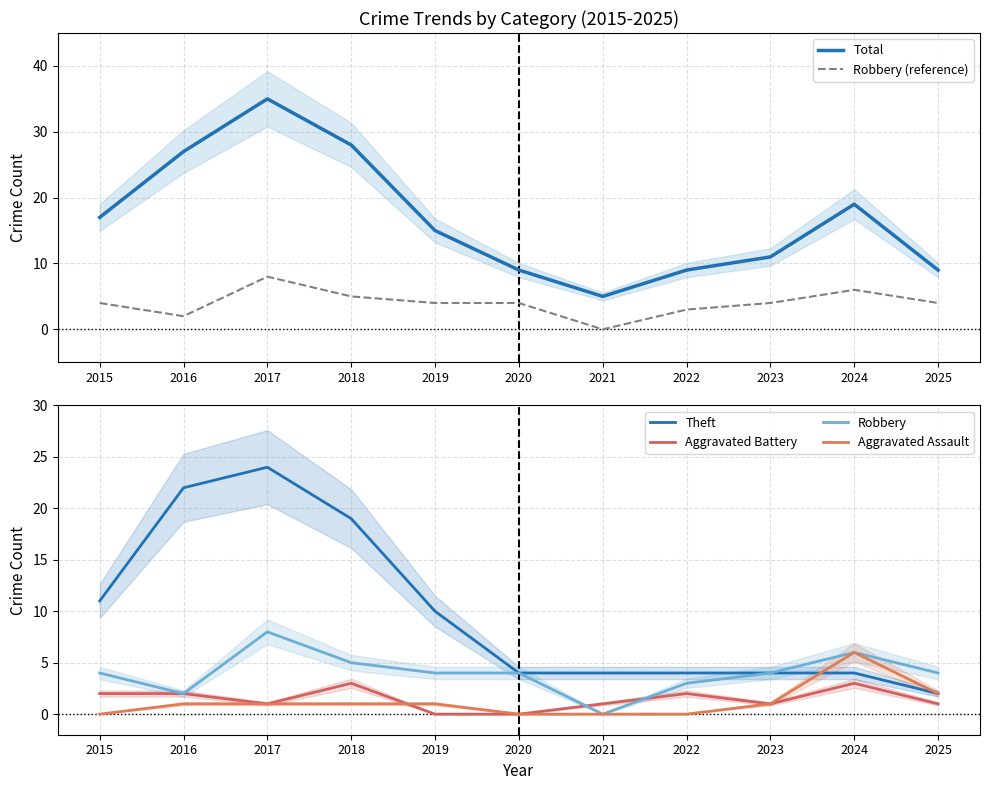

Reading left to right, transcribe all the data shown in this chart.

Total: 17	27	35	28	15	9	5	9	11	19	9
Robbery (reference): 4	2	8	5	4	4	0	3	4	6	4
Theft: 11	22	24	19	10	4	4	4	4	4	2
Aggravated Battery: 2	2	1	3	0	0	1	2	1	3	1
Robbery: 4	2	8	5	4	4	0	3	4	6	4
Aggravated Assault: 0	1	1	1	1	0	0	0	1	6	2